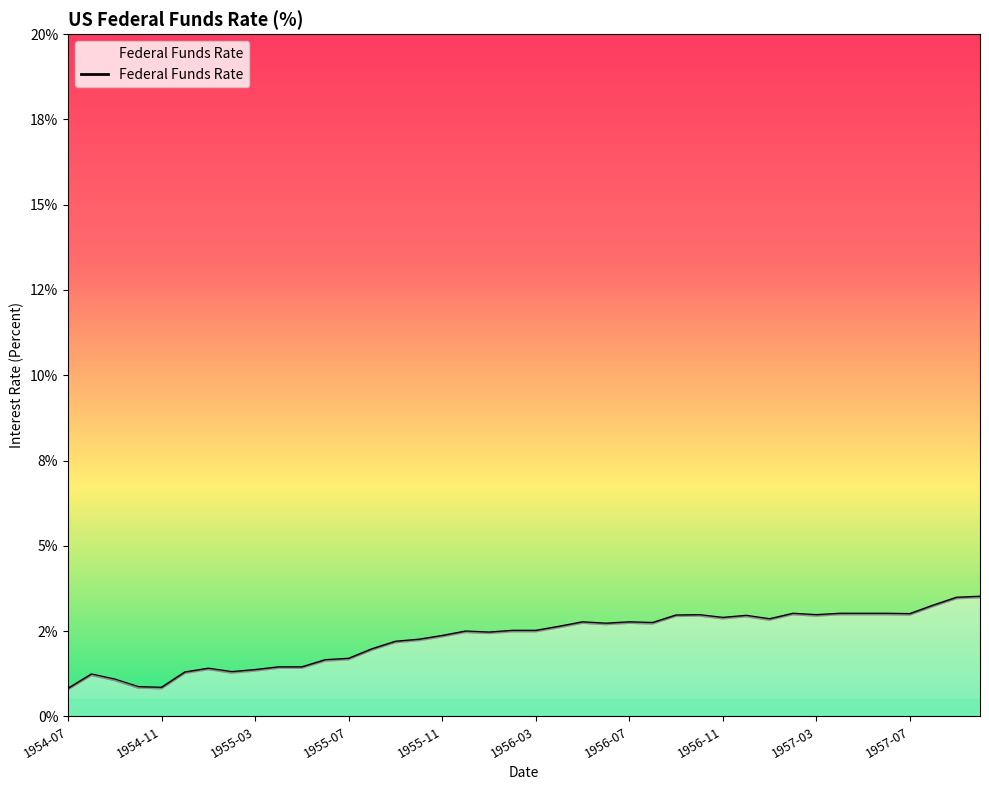

Reading left to right, list all the values displayed in this chart.

0.8	1.2	1.1	0.8	0.8	1.3	1.4	1.3	1.4	1.4	1.4	1.6	1.7	2.0	2.2	2.2	2.4	2.5	2.5	2.5	2.5	2.6	2.8	2.7	2.8	2.7	3.0	3.0	2.9	2.9	2.8	3.0	3.0	3.0	3.0	3.0	3.0	3.2	3.5	3.5